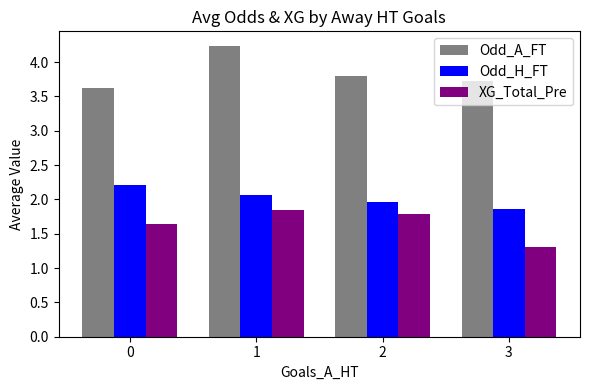

Rank the series by their maximum value, from lowest to highest.

XG_Total_Pre, Odd_H_FT, Odd_A_FT